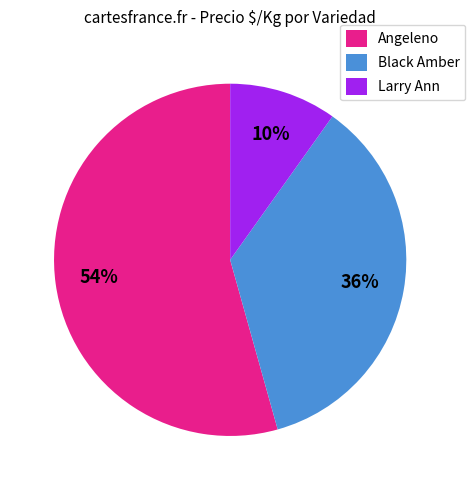

Which category has the biggest portion of the pie?

Angeleno